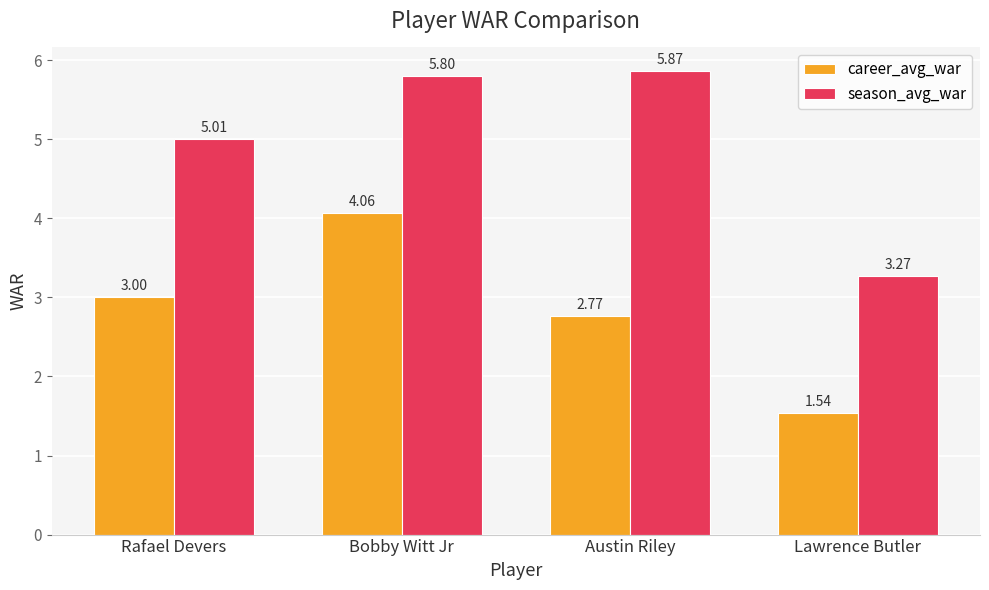

Which series has the largest range (max minus min)?

season_avg_war